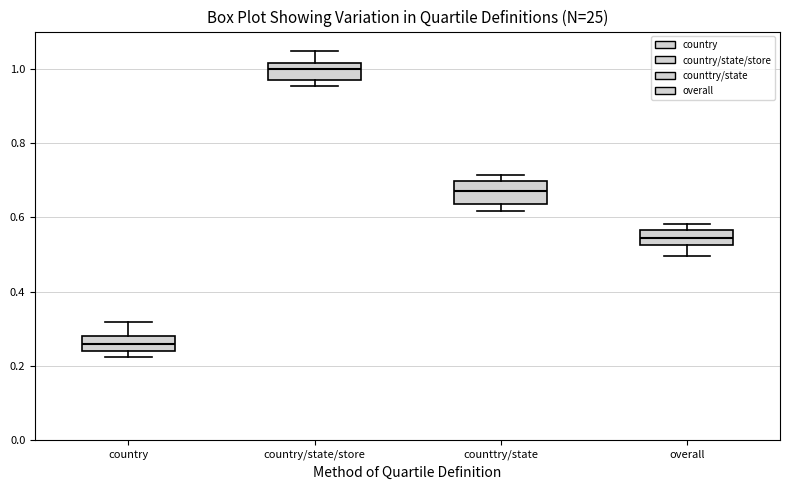

Where does the upper whisker of the box for country/state/store end on the y-axis? The values are not printed on the chart, so give them approximately, as read against the axis.

1.04